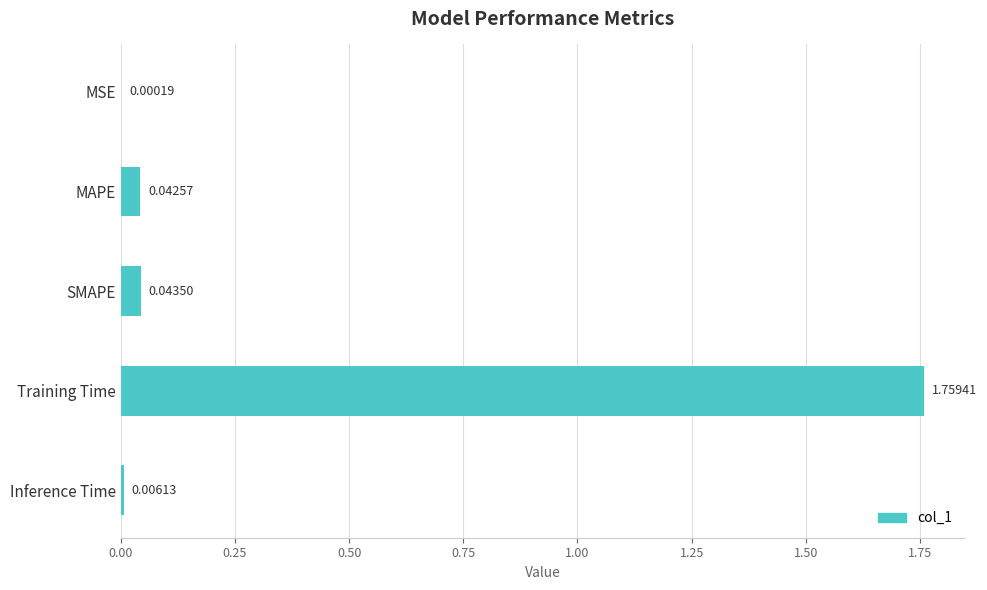

What is the sum of all values?

1.9